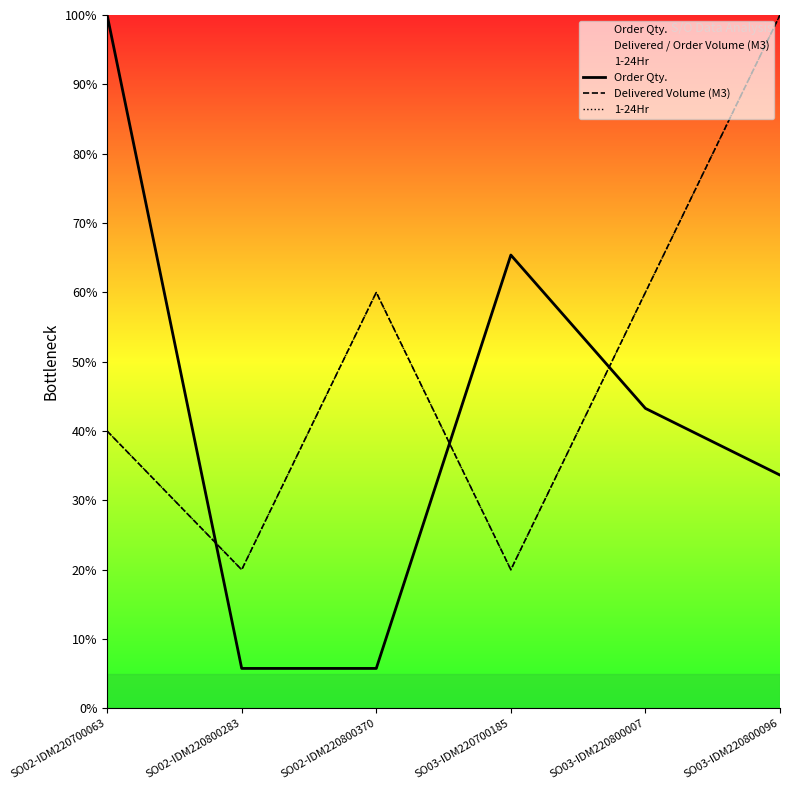

What is the label of the 2nd point from the right?

SO03-IDM220800007